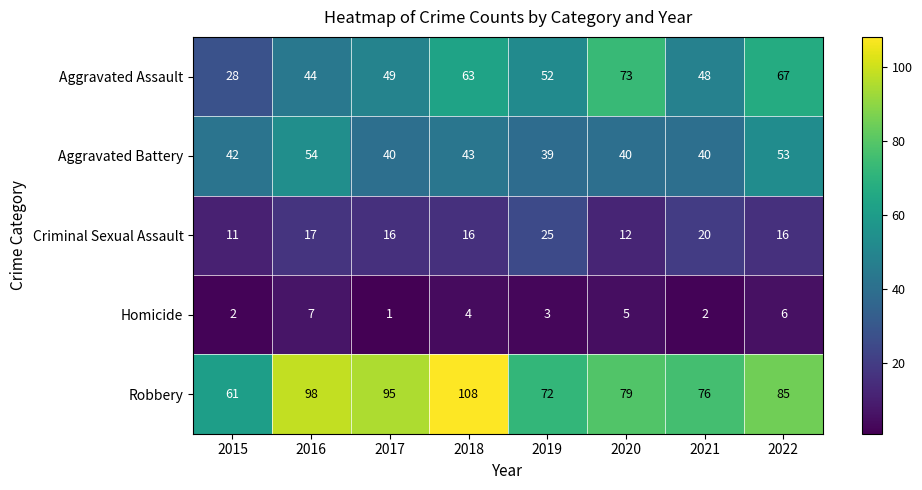

What is the sum of the Homicide values at 2017 and 2021?

3